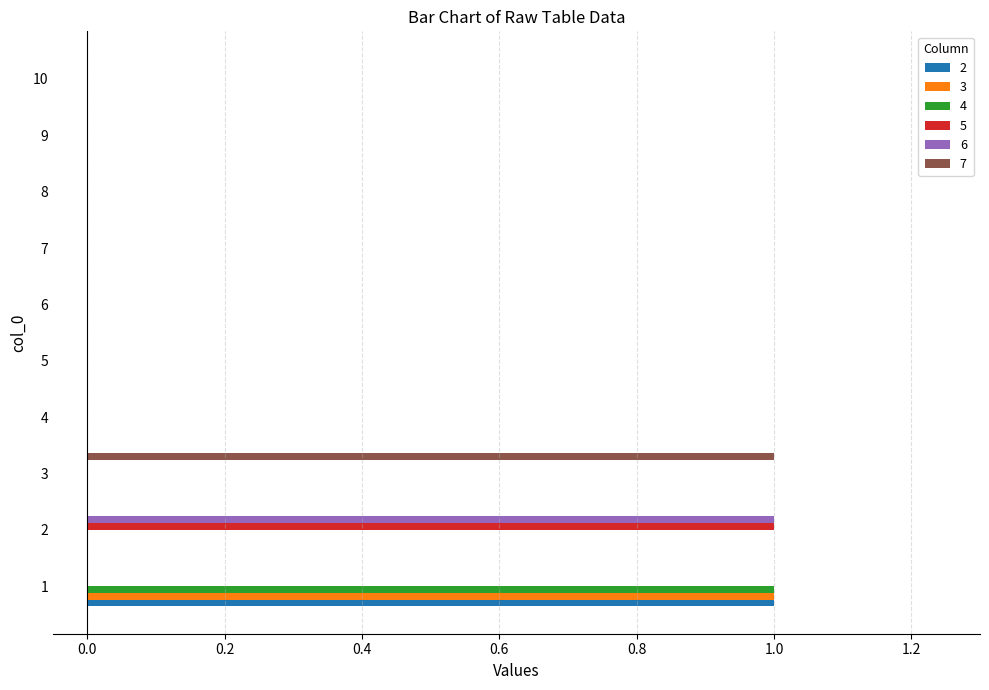

How many 4 values are between 0 and 1?

10